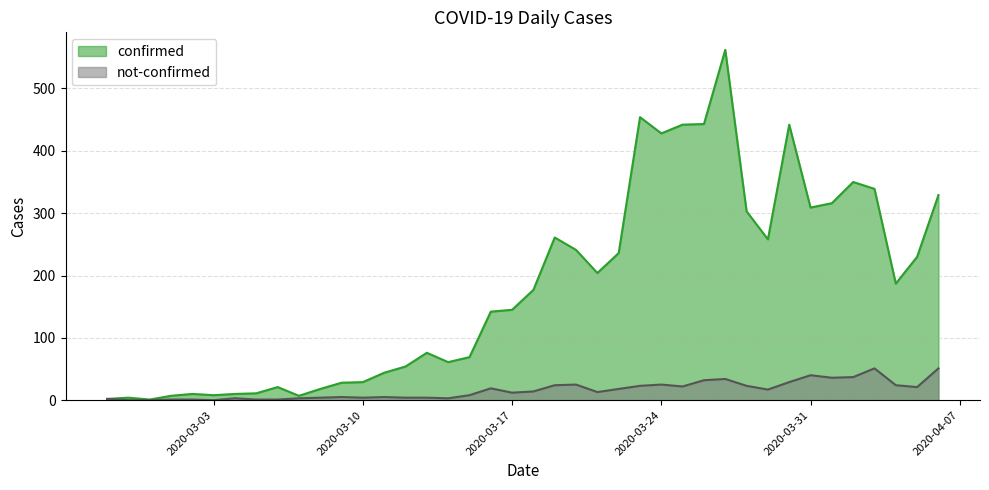

What is the minimum value for confirmed?

1